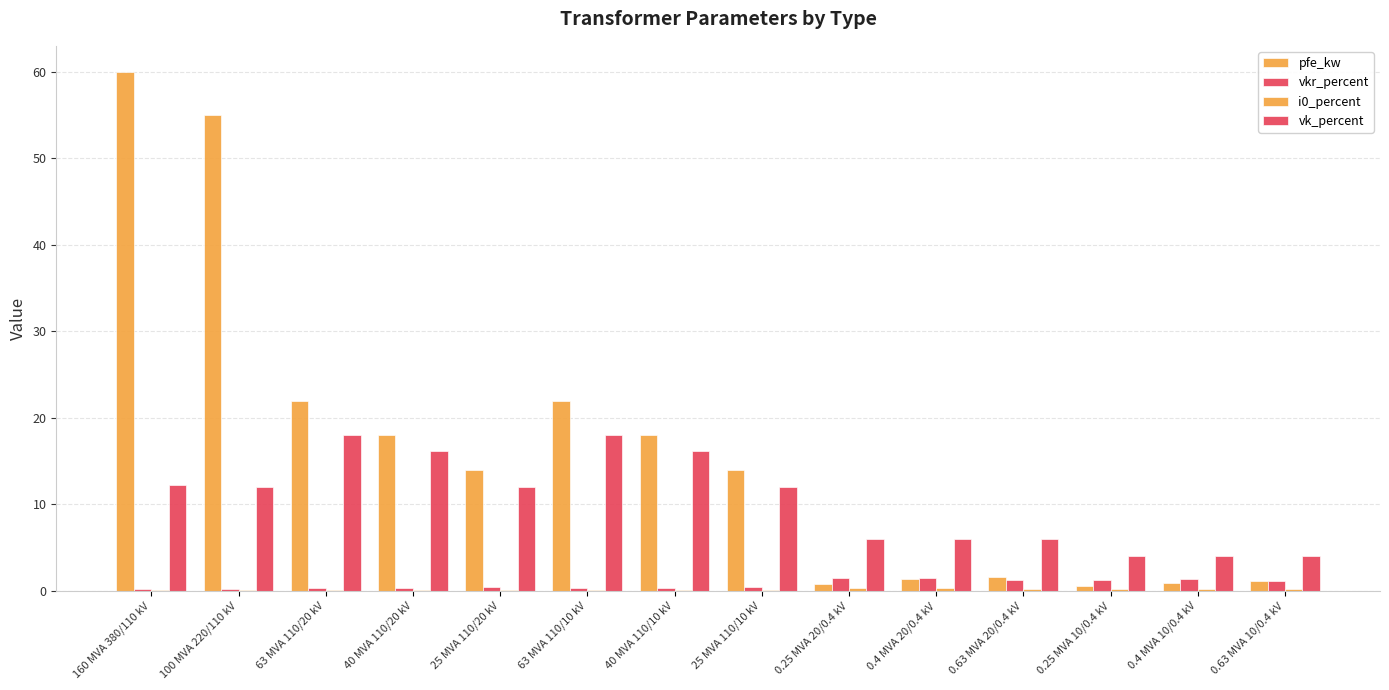

Which has a higher value, 40 MVA 110/20 kV or 0.4 MVA 10/0.4 kV?

40 MVA 110/20 kV